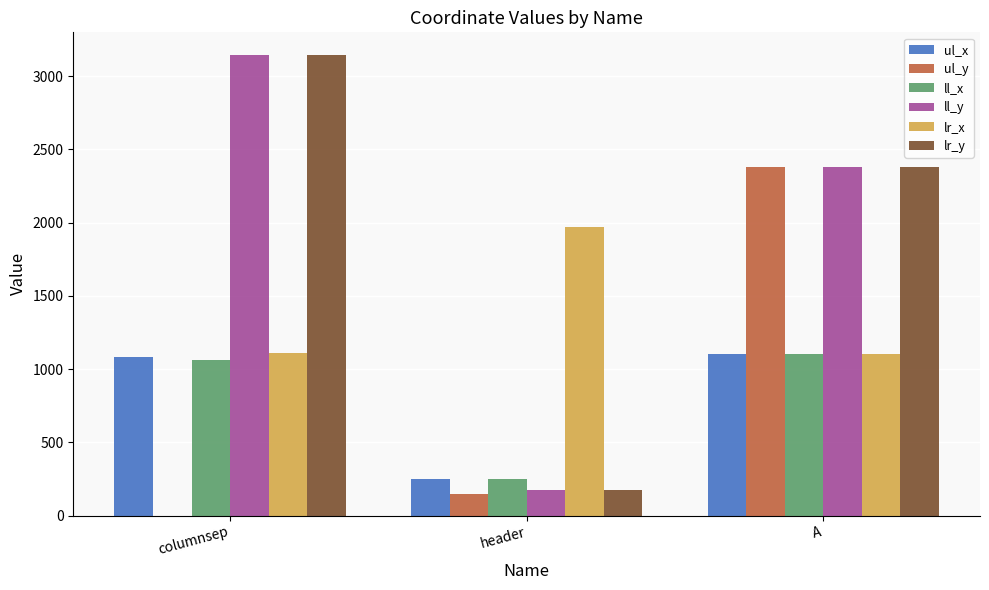

What is the greatest value displayed?

3141